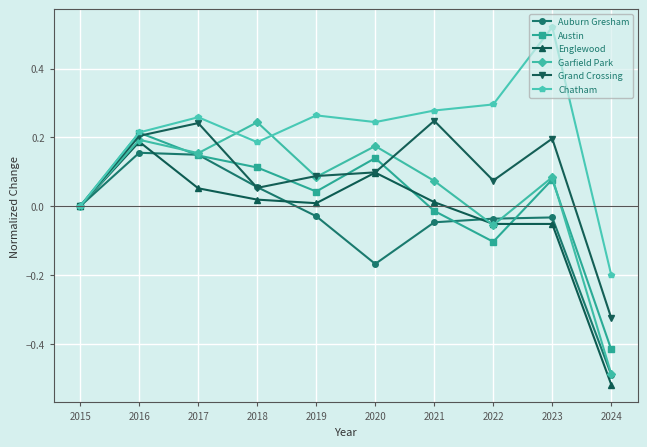

The Garfield Park series shows 0.0 at 2015. True or false?

True